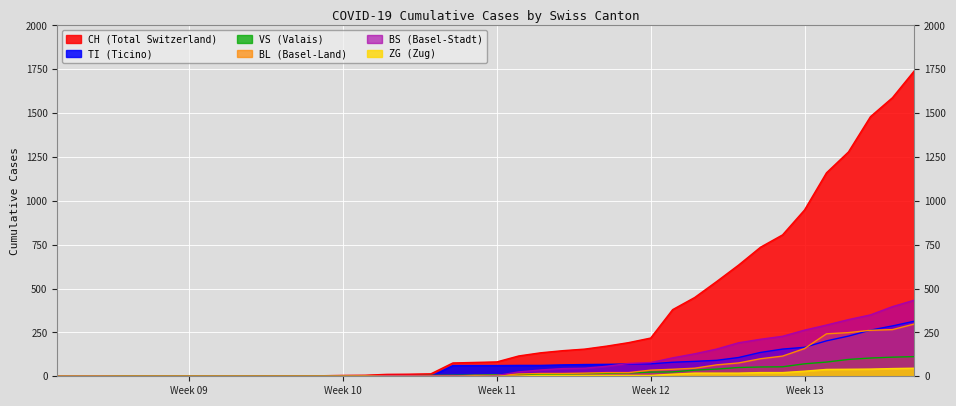

What is the label of the 1st point from the right?

2020-04-04